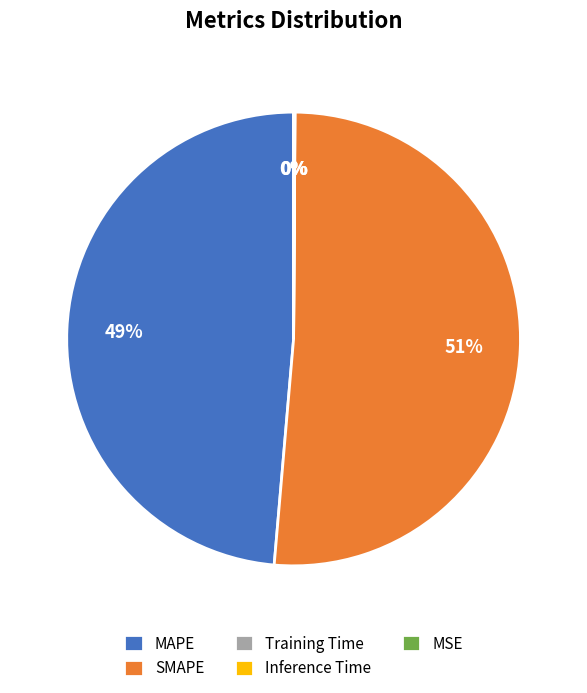

Does any single category account for the majority?

Yes